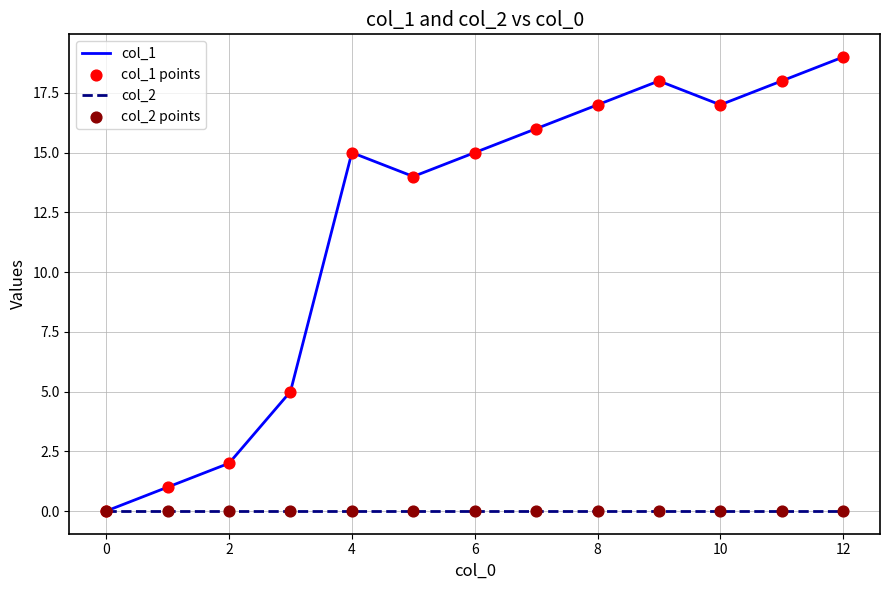

Which series has the widest spread of values?

col_1